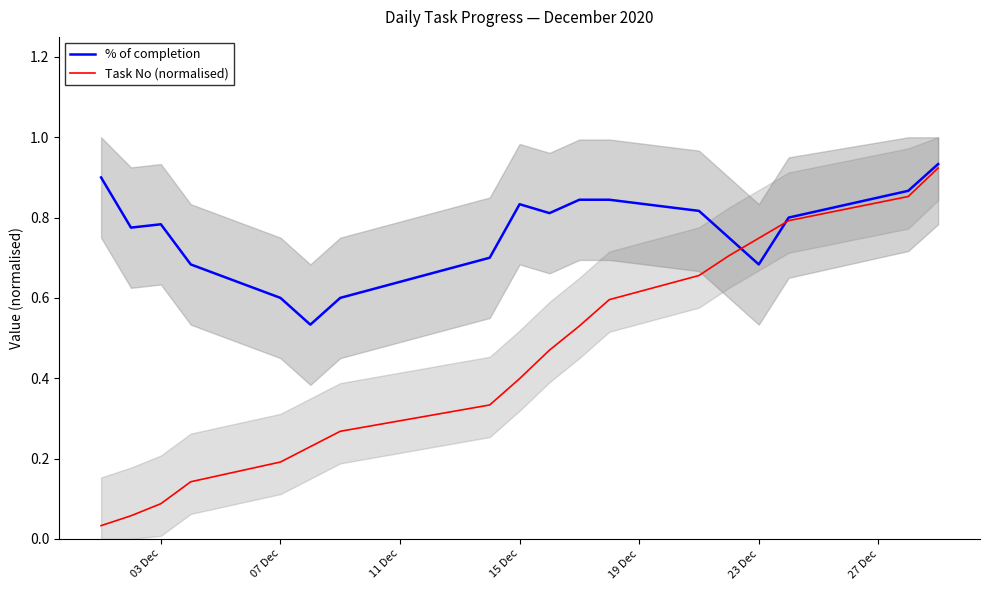

What is the value of the % of completion point at the 8th from the left?

0.7